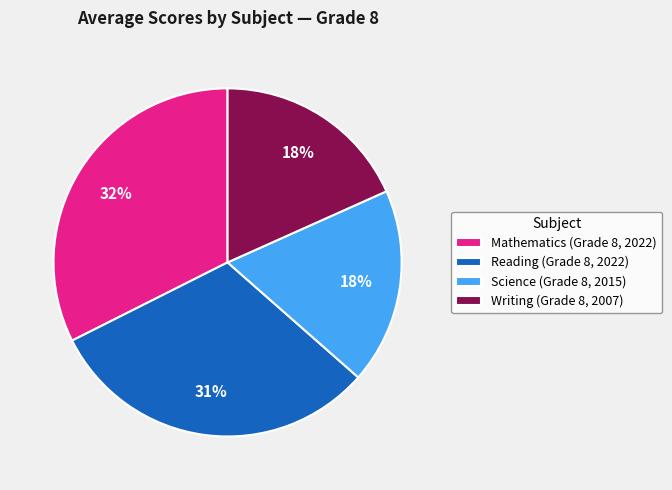

Do Science (Grade 8, 2015) and Writing (Grade 8, 2007) together represent more than half of the pie?

No